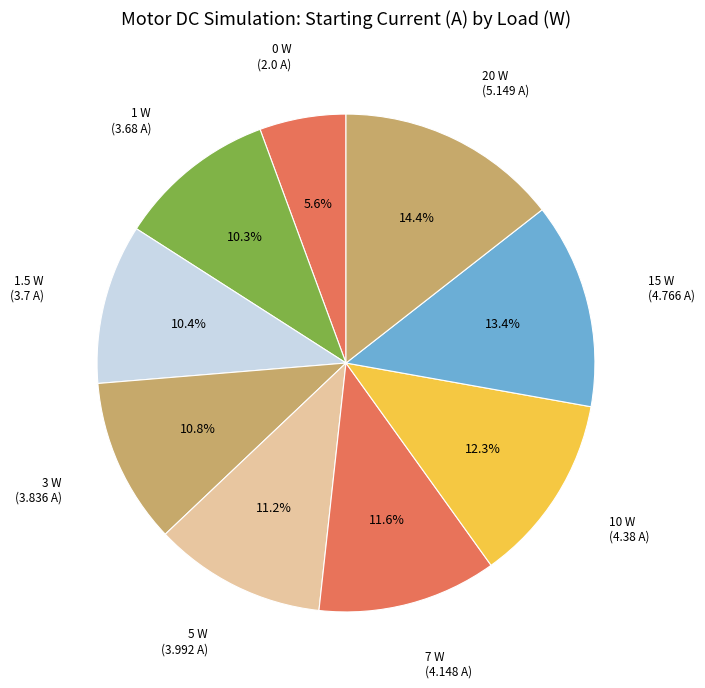

To the nearest percent, what percentage of the pie is 15 W?

13%